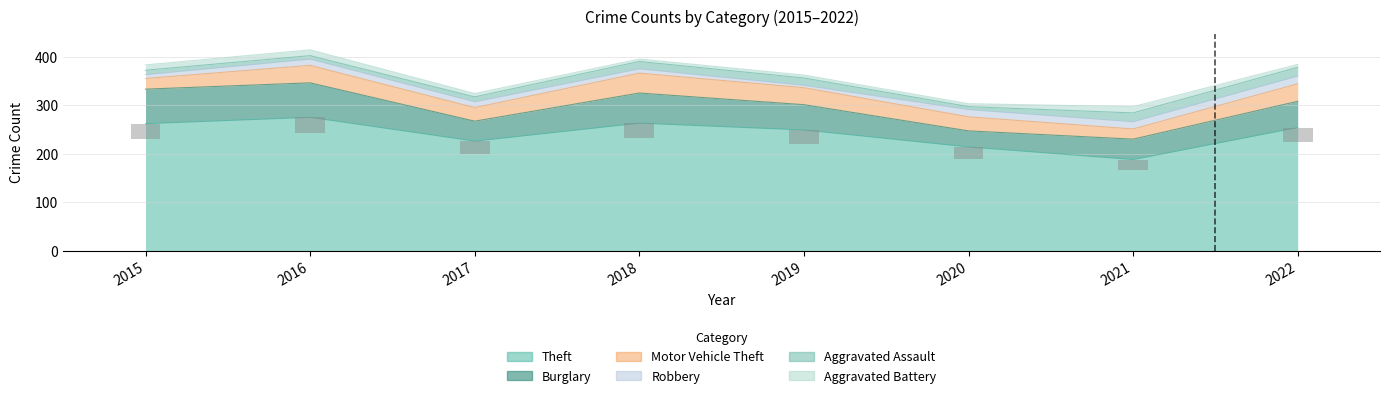

How many groups of bars are there?

8